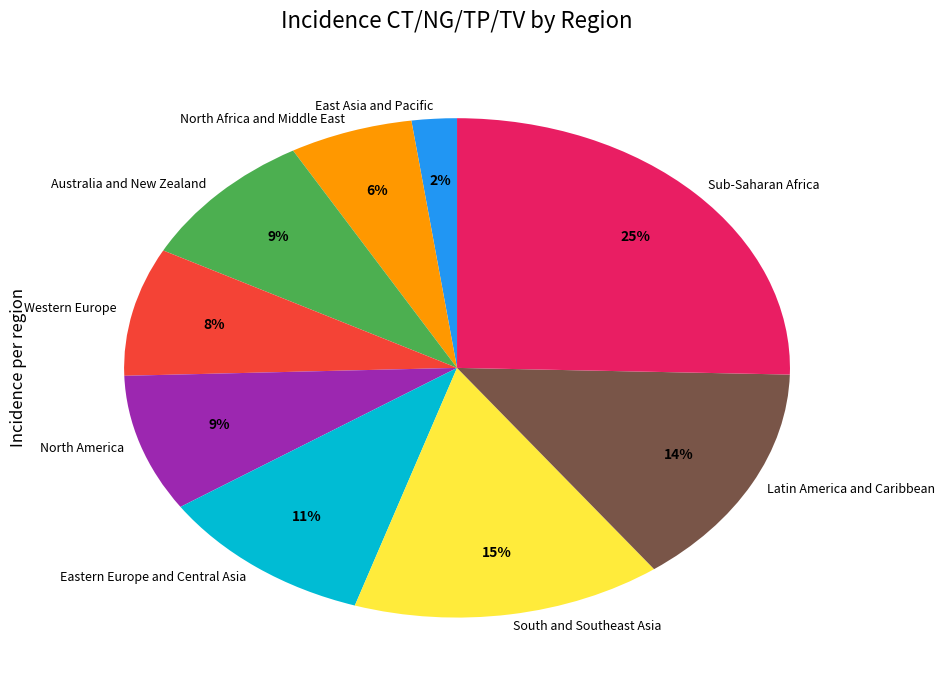

To the nearest percent, what portion does Latin America and Caribbean represent?

14%